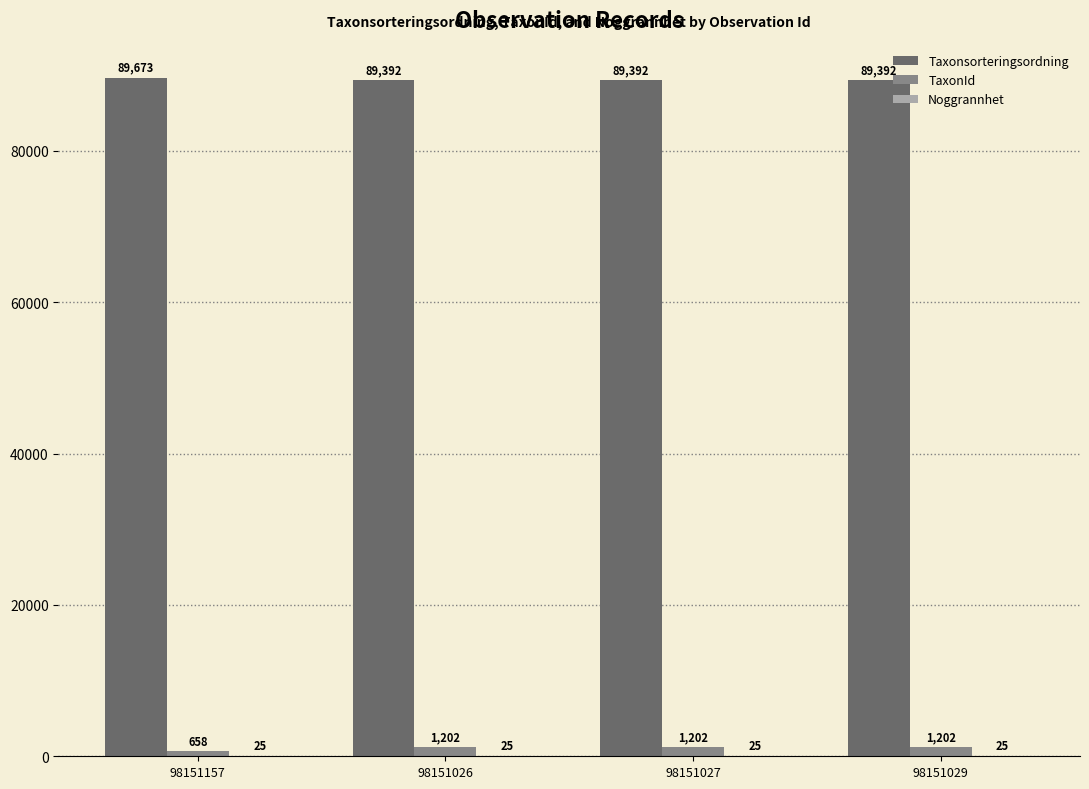

Which category has the highest value in the Taxonsorteringsordning series?

98151157